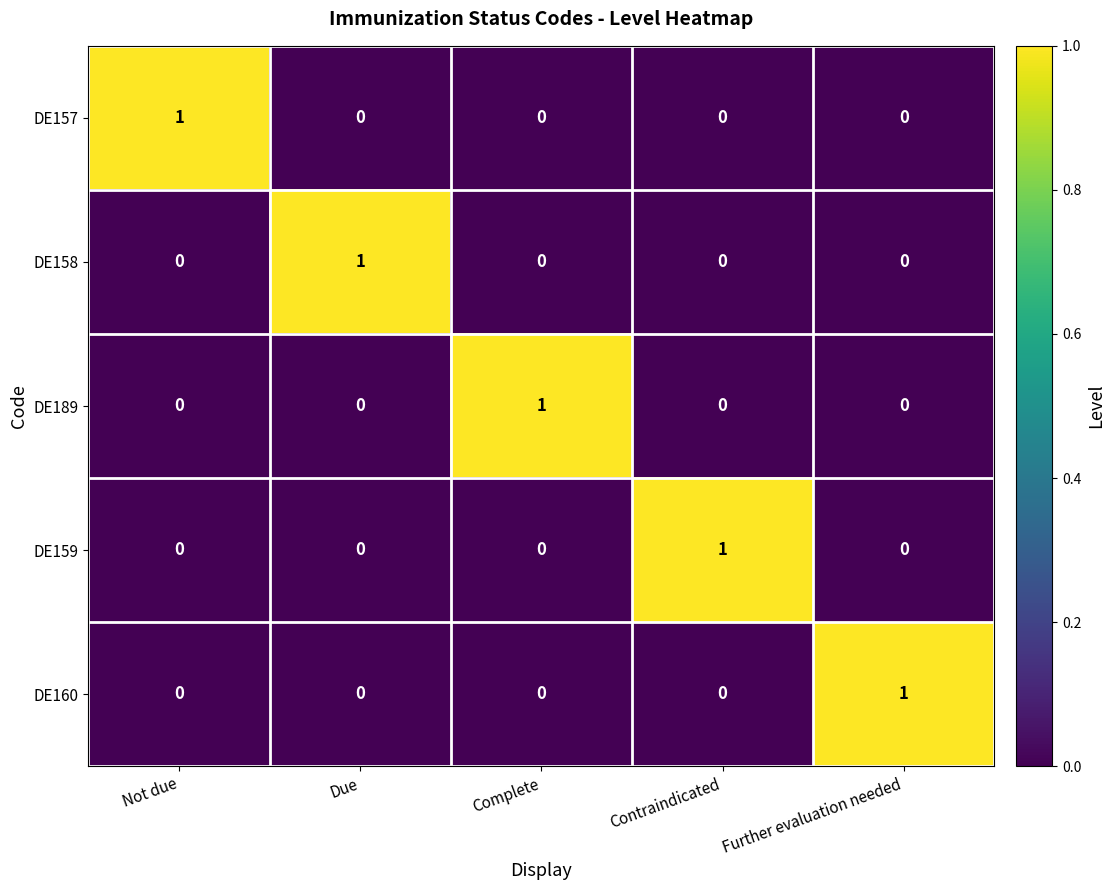

The value of DE189 at Complete is 2. True or false?

False